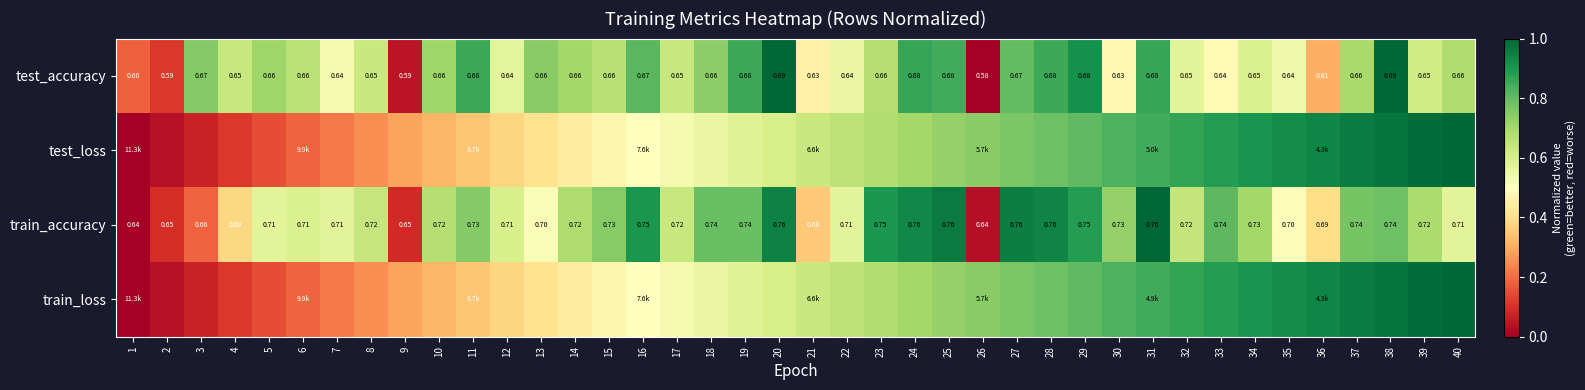

What is the difference between the maximum and minimum values in the train_loss series?

1.0